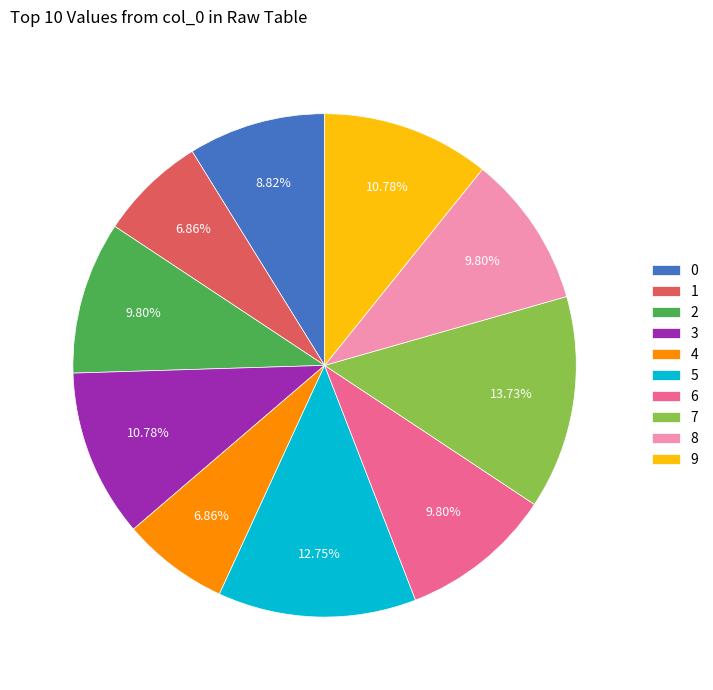

True or false: 6 accounts for 10% of the total.

True